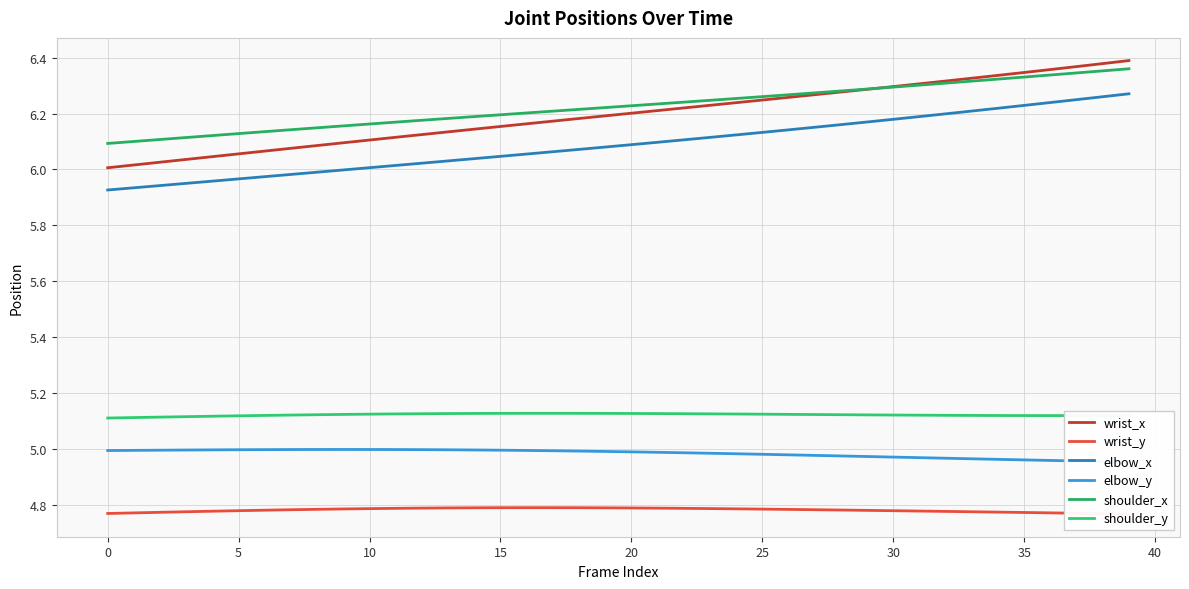

What is the greatest value displayed?

6.4